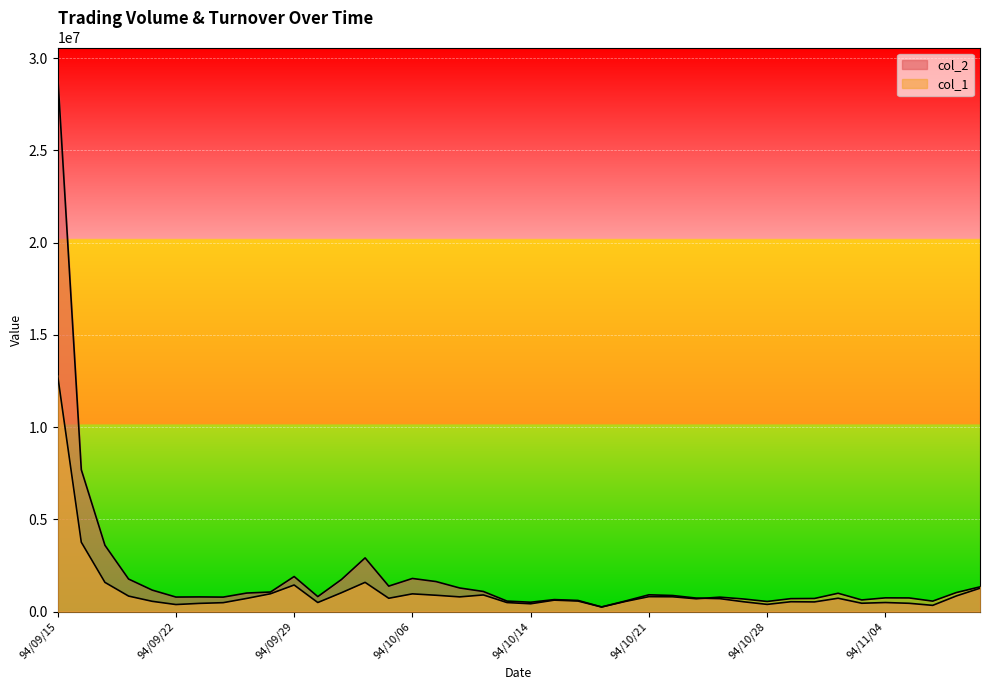

Does the chart display data point markers on the line(s)?

No